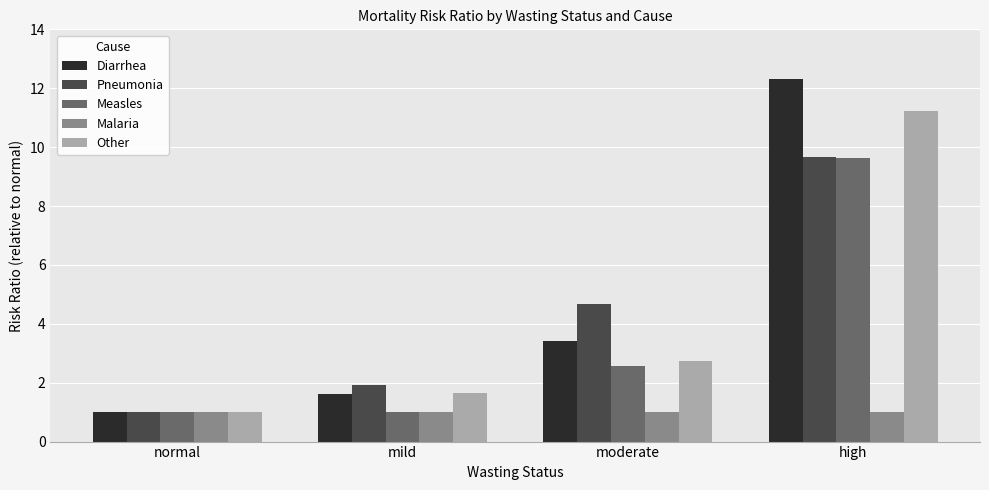

Are the bars horizontal?

No